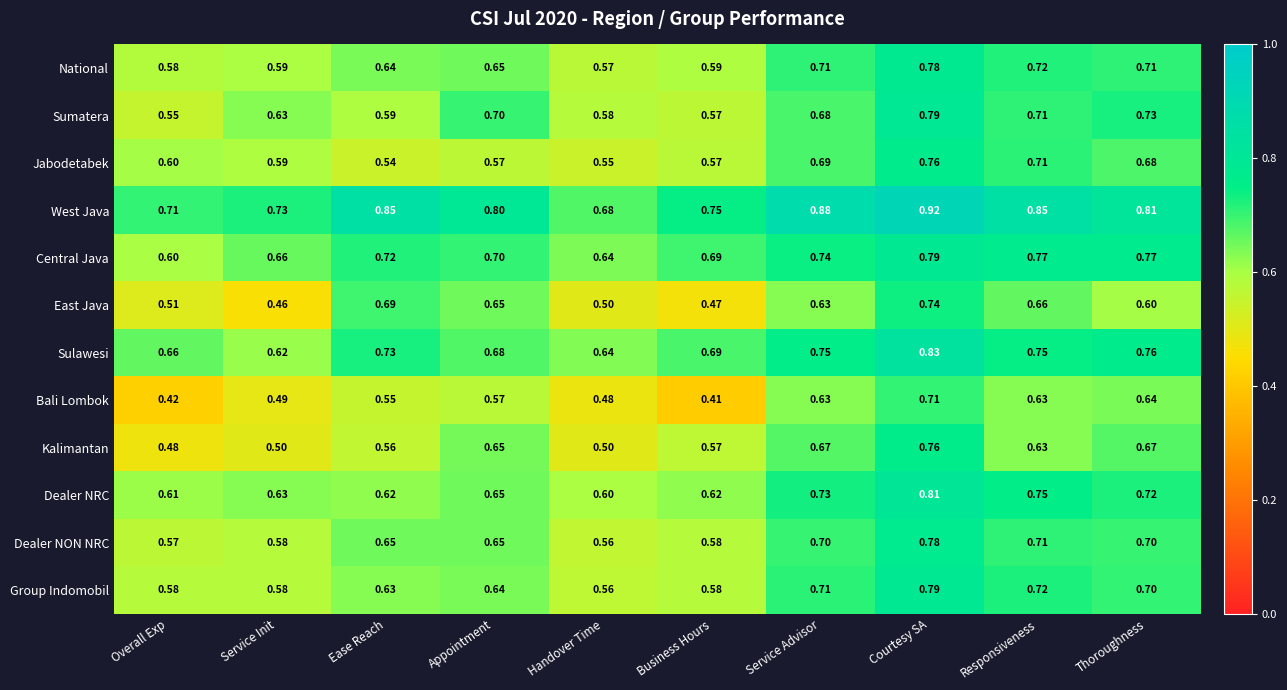

At which label is Central Java closest to 0?

Overall Exp